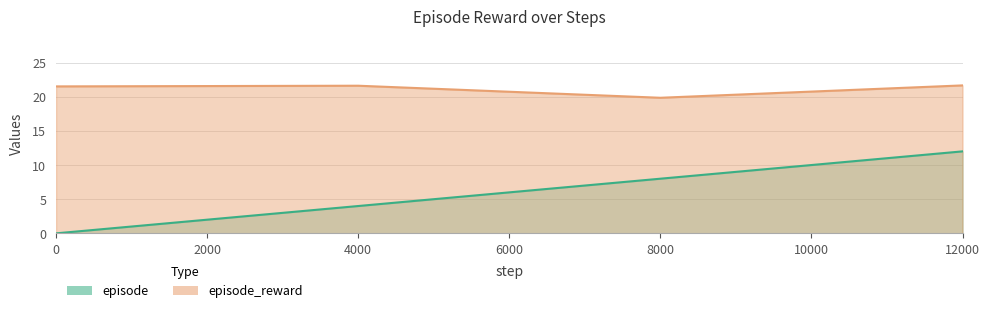

How many data points does each series have?

4